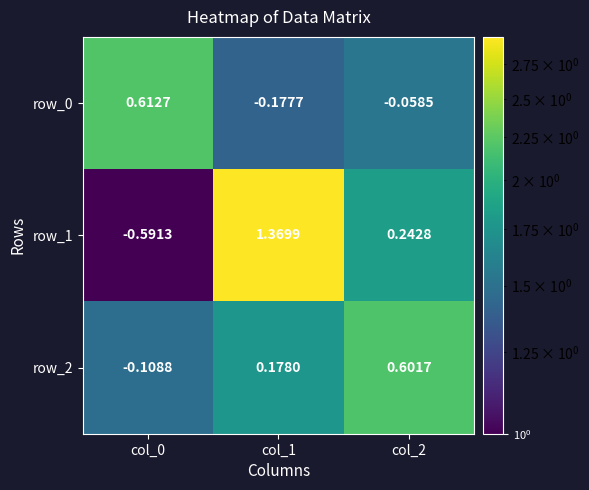

How many values in the row_2 series exceed 0?

2